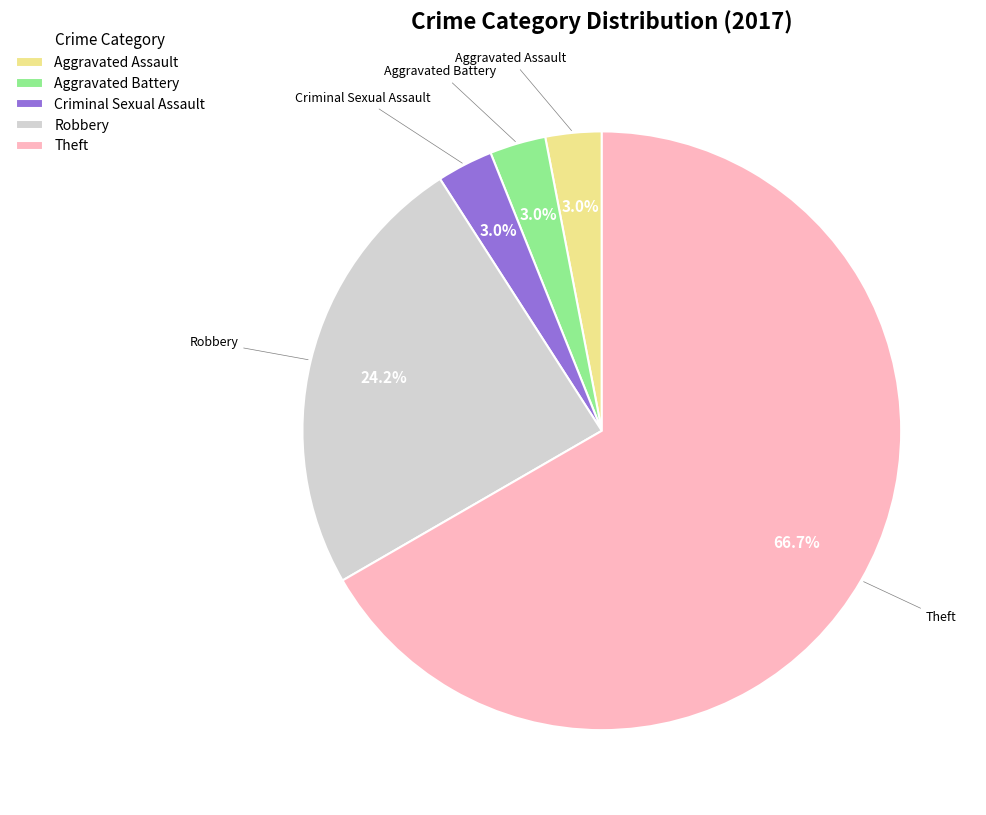

True or false: Aggravated Assault accounts for 13% of the total.

False